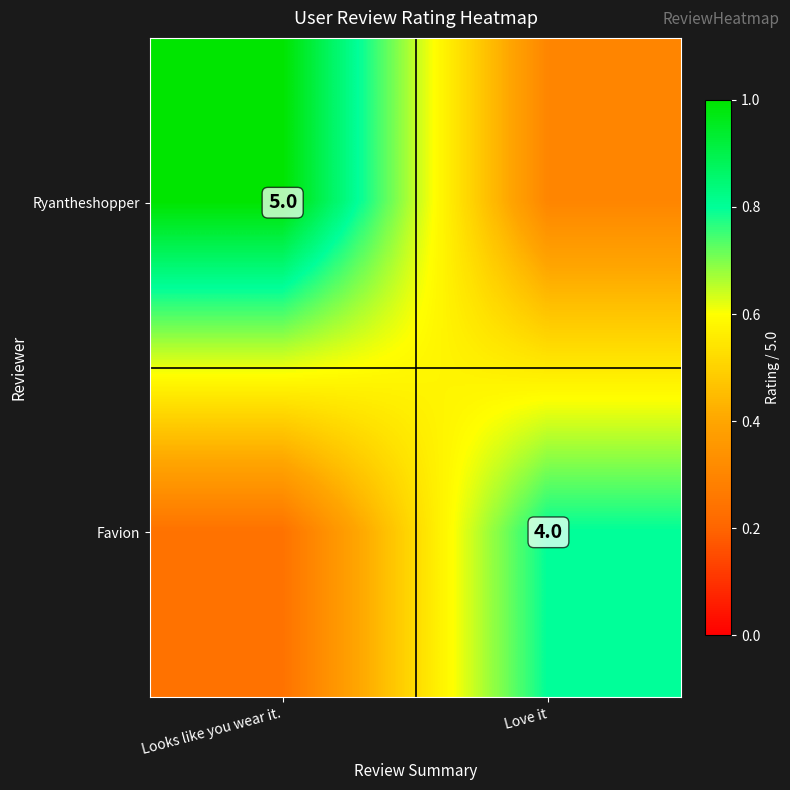

How many series are shown in this chart?

2